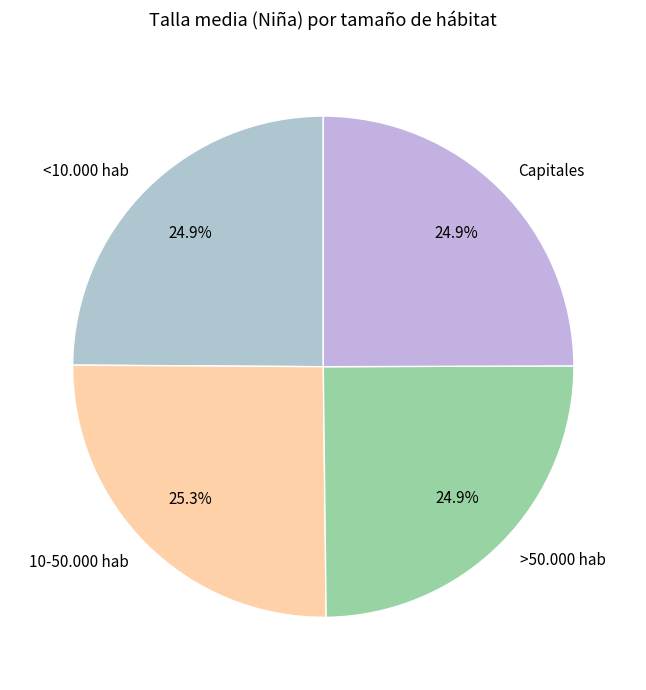

Is there a majority slice in this chart?

No